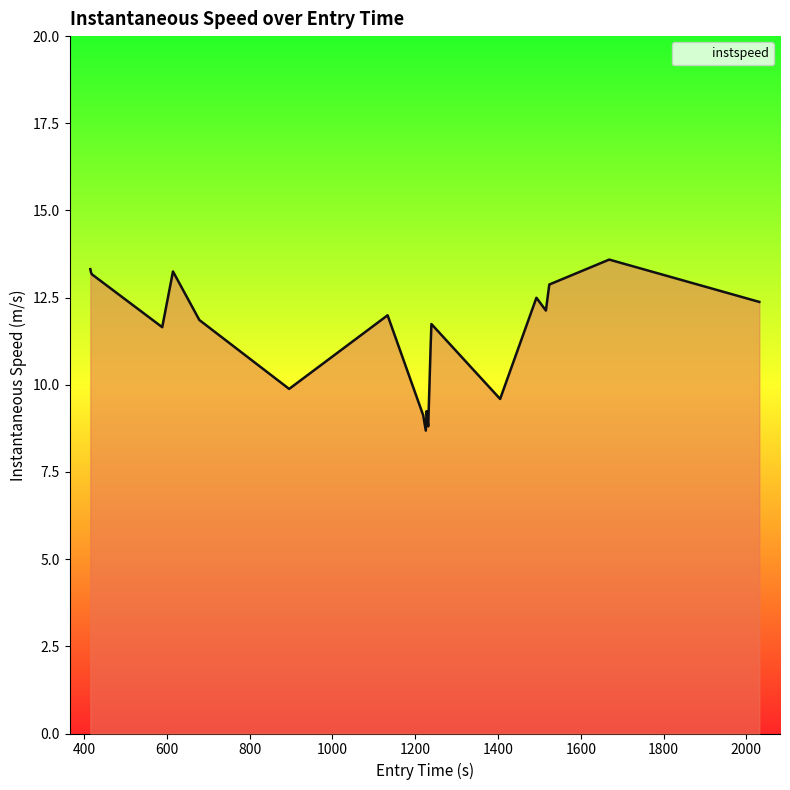

How many lines are shown in the chart?

1